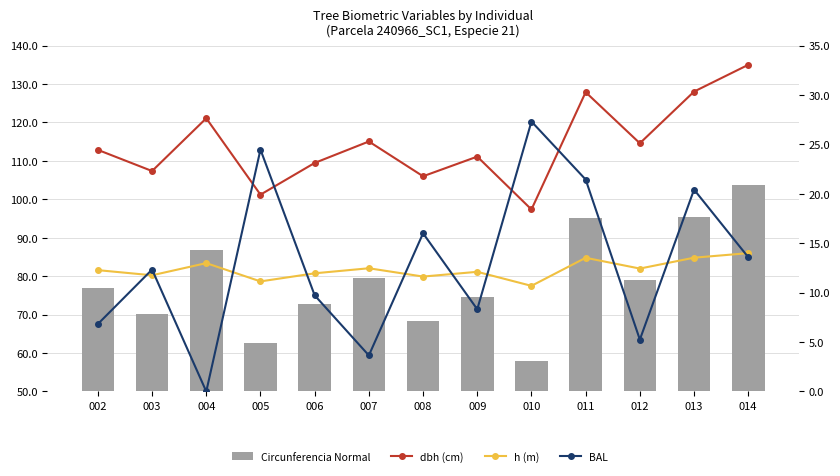

What is the difference between the maximum and second lowest values in the BAL series?

23.7